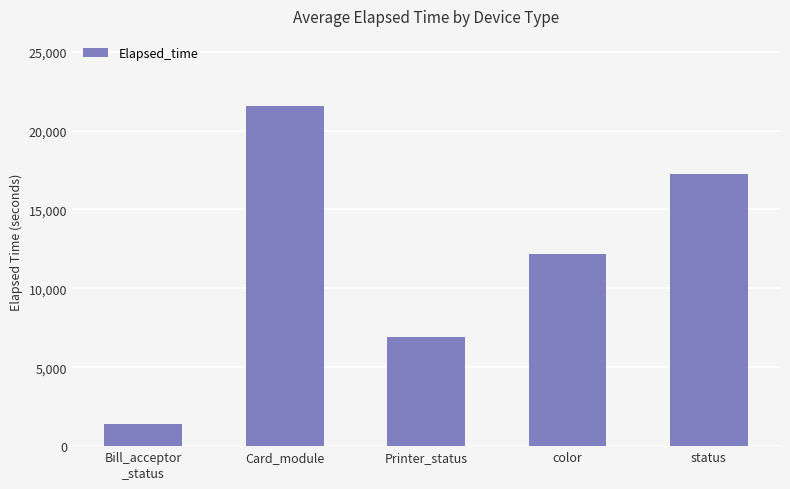

Are the bars horizontal?

No